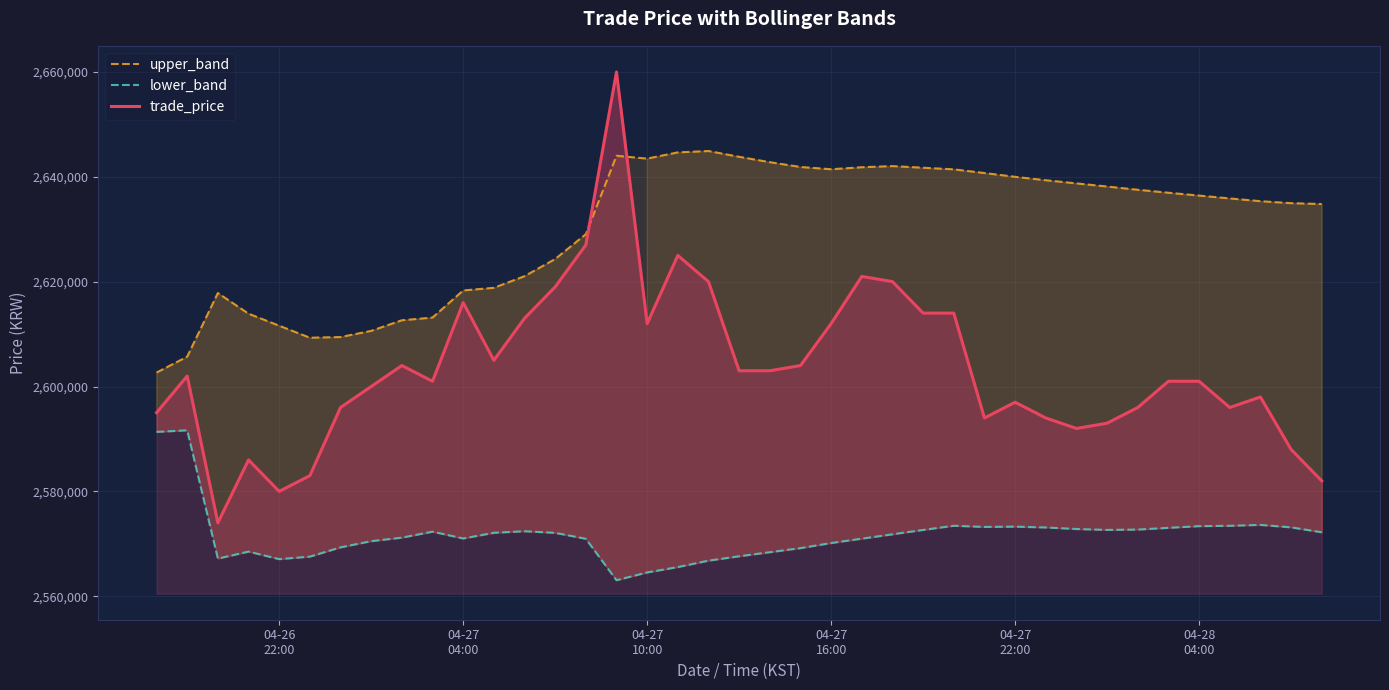

True or false: upper_band and lower_band cross at least once.

False